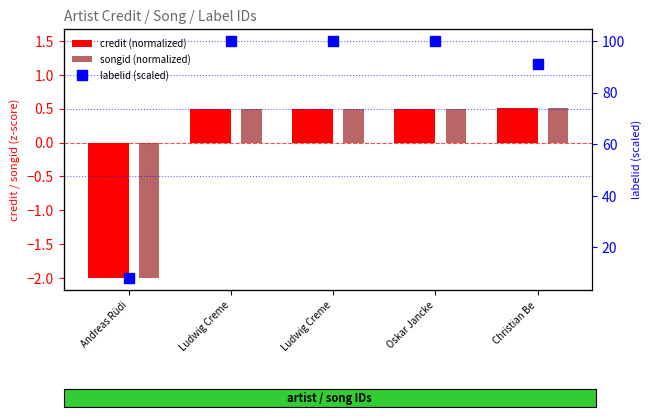

What is the difference between the maximum and minimum values in the songid (normalized) series?

2.5